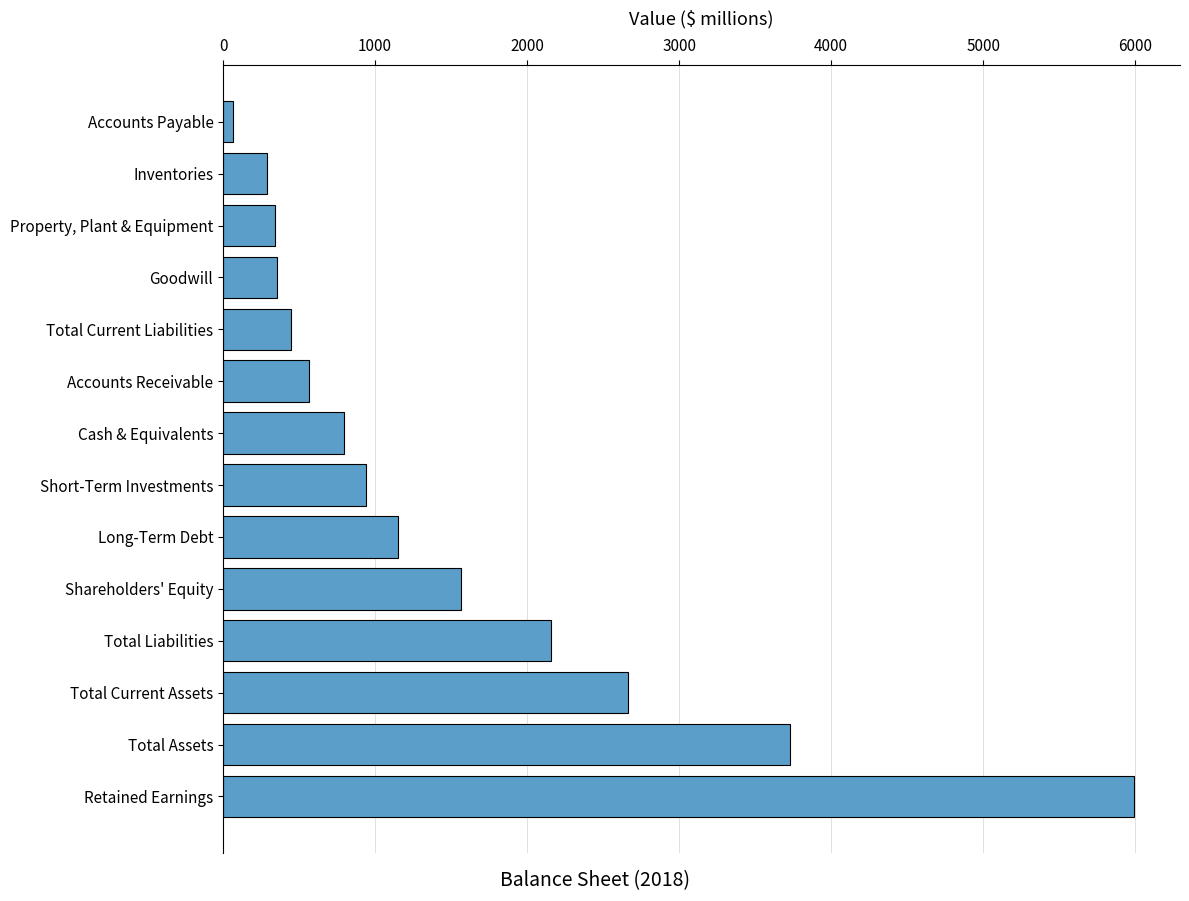

What value does the data have at Property, Plant & Equipment?

343